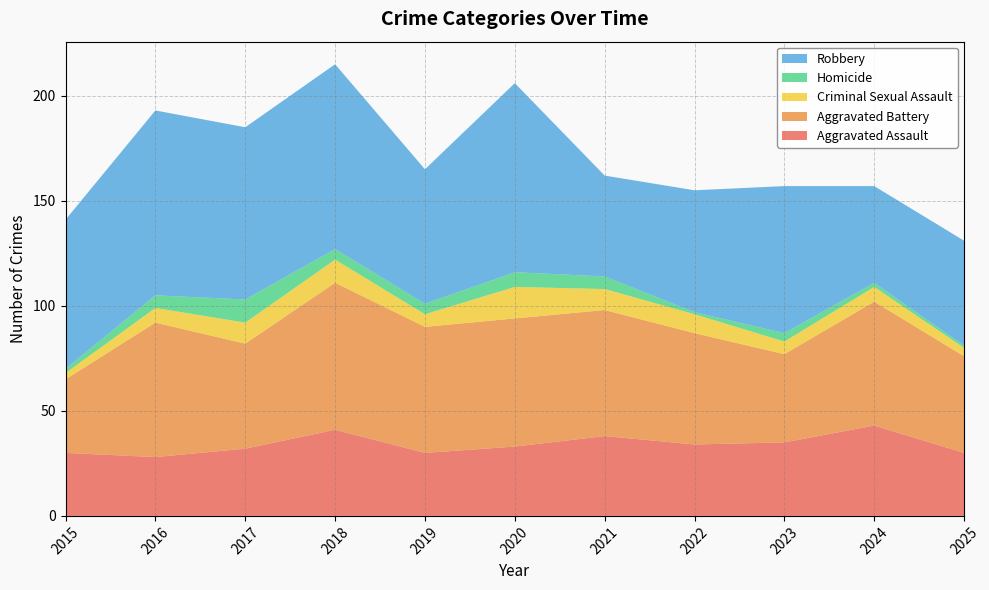

Reading right to left, transcribe all the data shown in this chart.

Aggravated Assault: 30	43	35	34	38	33	30	41	32	28	30
Aggravated Battery: 46	59	42	53	60	61	60	70	50	64	35
Criminal Sexual Assault: 4	7	6	9	10	15	6	11	10	7	3
Homicide: 1	2	4	1	6	7	5	5	11	6	2
Robbery: 50	46	70	58	48	90	64	88	82	88	71